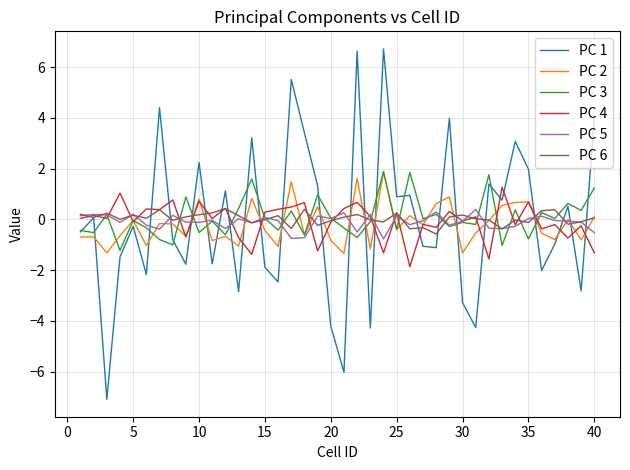

What is the difference between the maximum and minimum values in the PC 2 series?

3.2